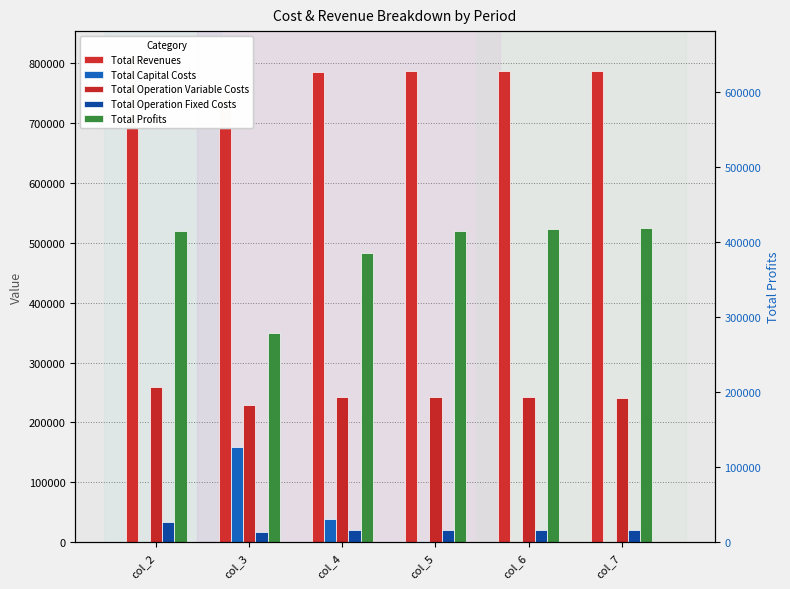

At which category does the chart reach its peak across all series?

col_2